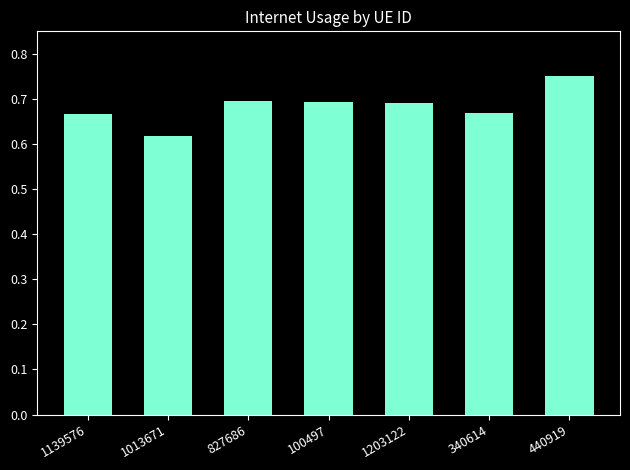

At which category does the chart reach its minimum across all series?

1013671